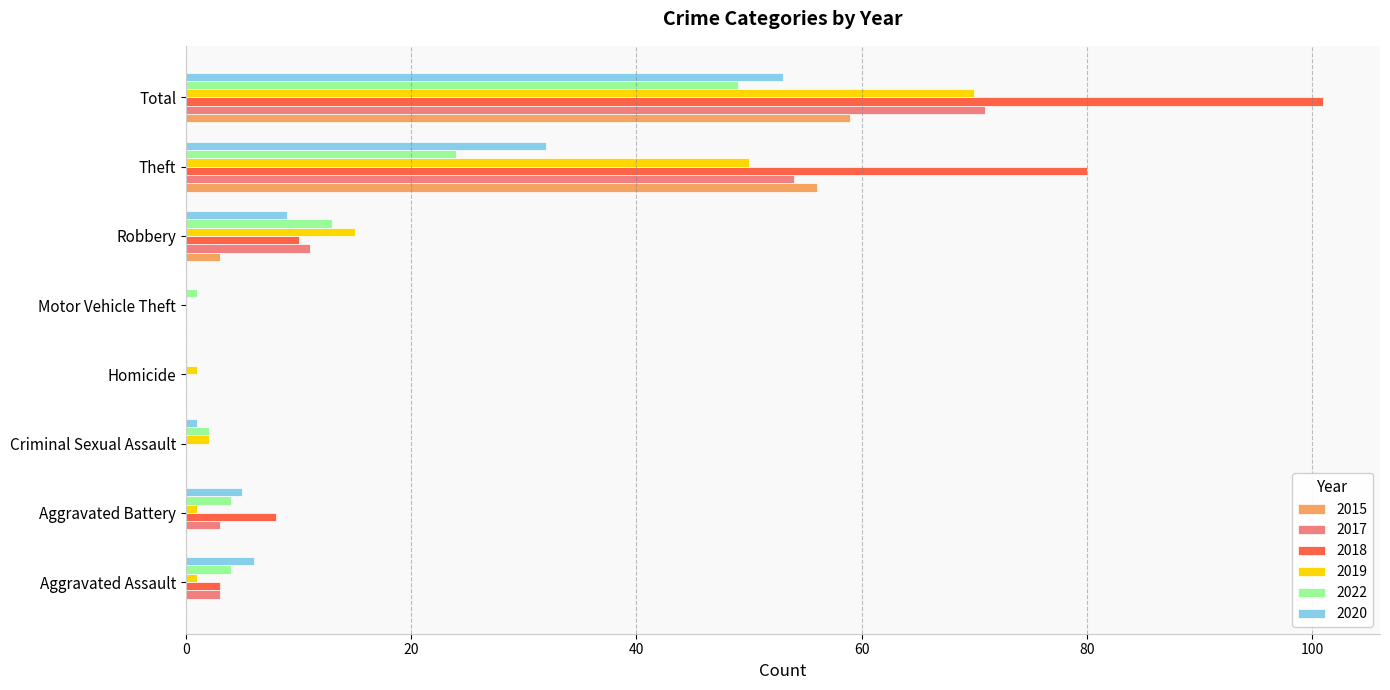

The 2017 series shows 0 at Criminal Sexual Assault. True or false?

True